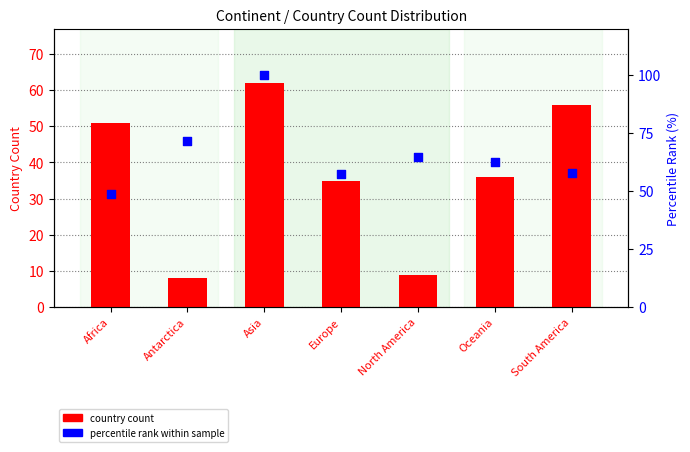

Which series has the largest total across all categories?

percentile rank within sample